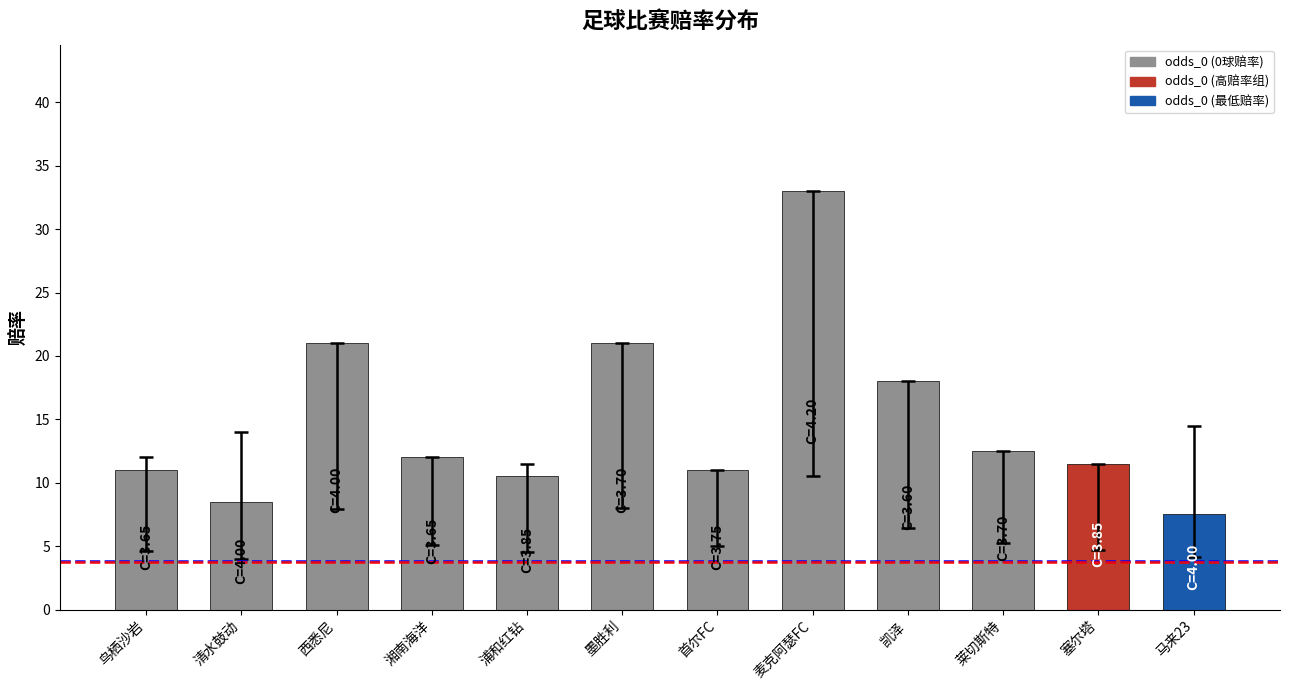

Read the value at 浦和红钻.

10.5